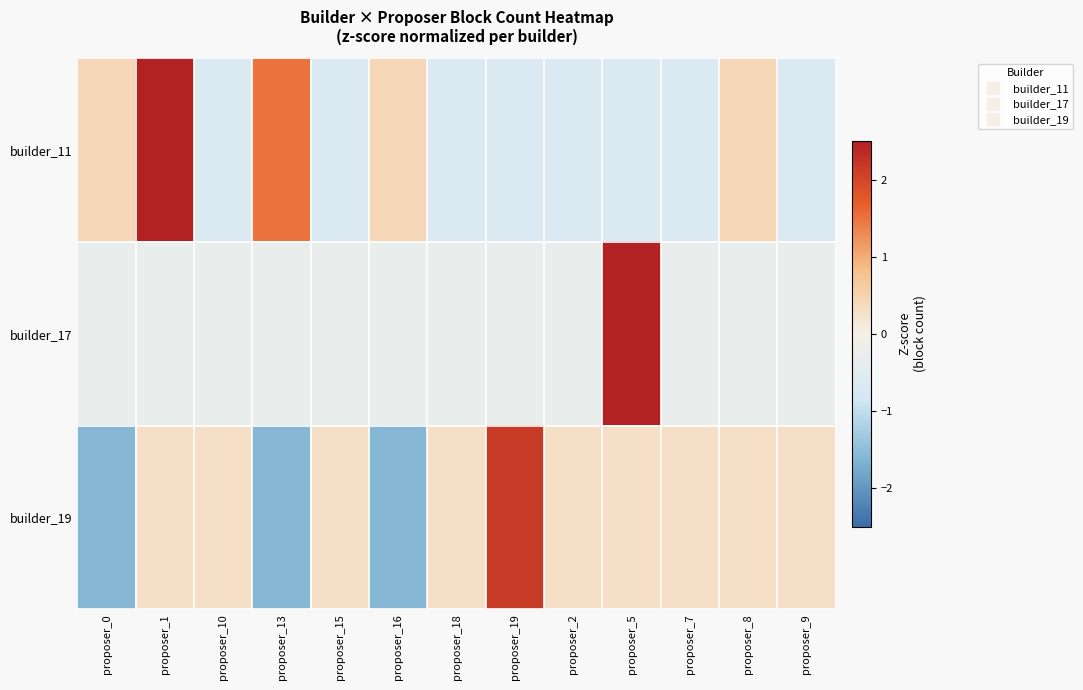

At proposer_5, list the series in order from smallest to largest.

builder_11, builder_19, builder_17